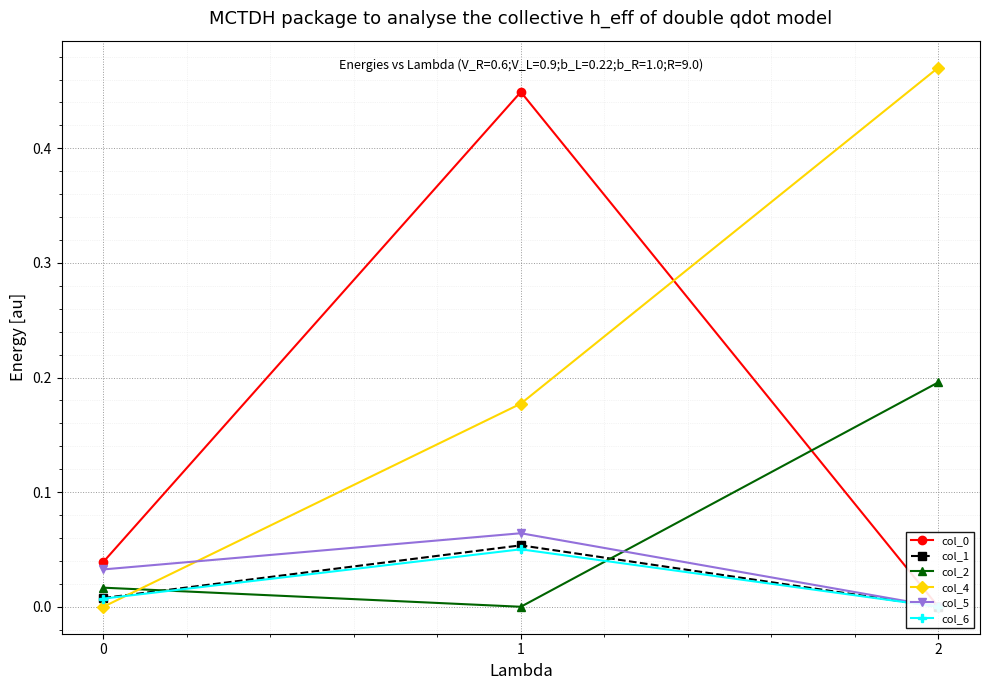

At which label does col_1 reach its peak?

1